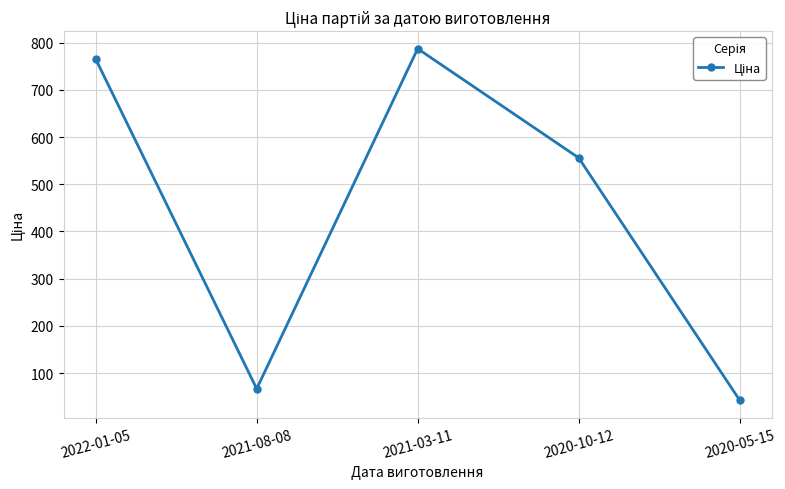

What position from the right is 2022-01-05?

5